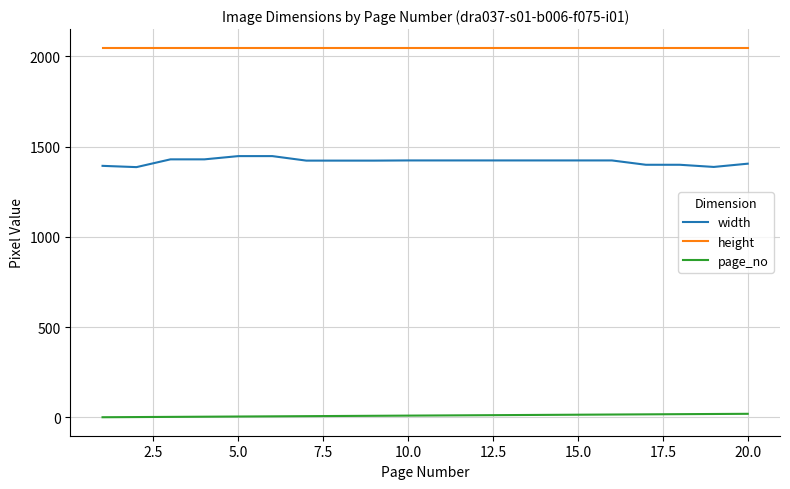

Which series has the largest total across all categories?

height